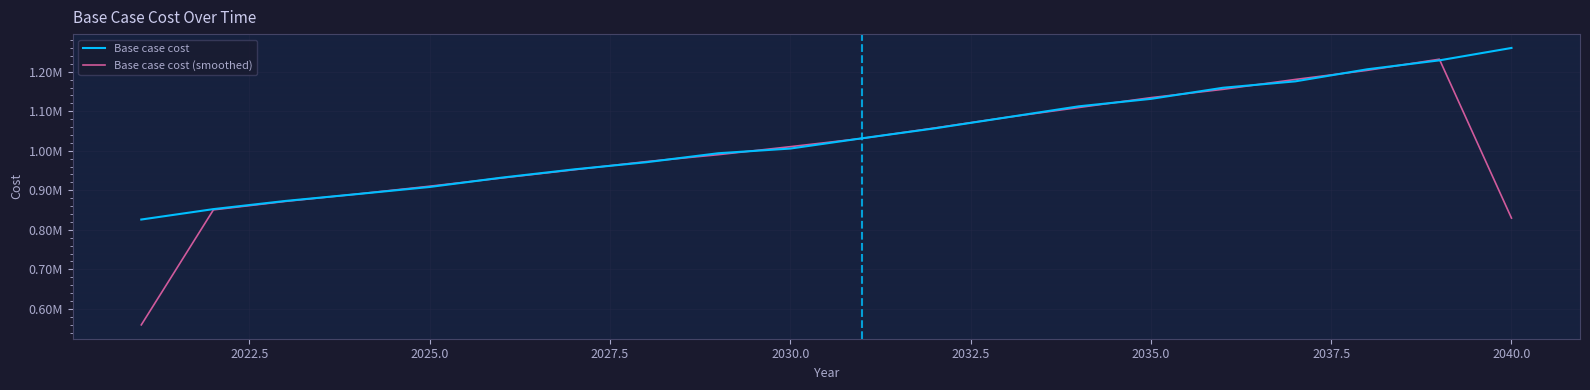

What are all the series names shown in the legend?

Base case cost, Base case cost (smoothed)